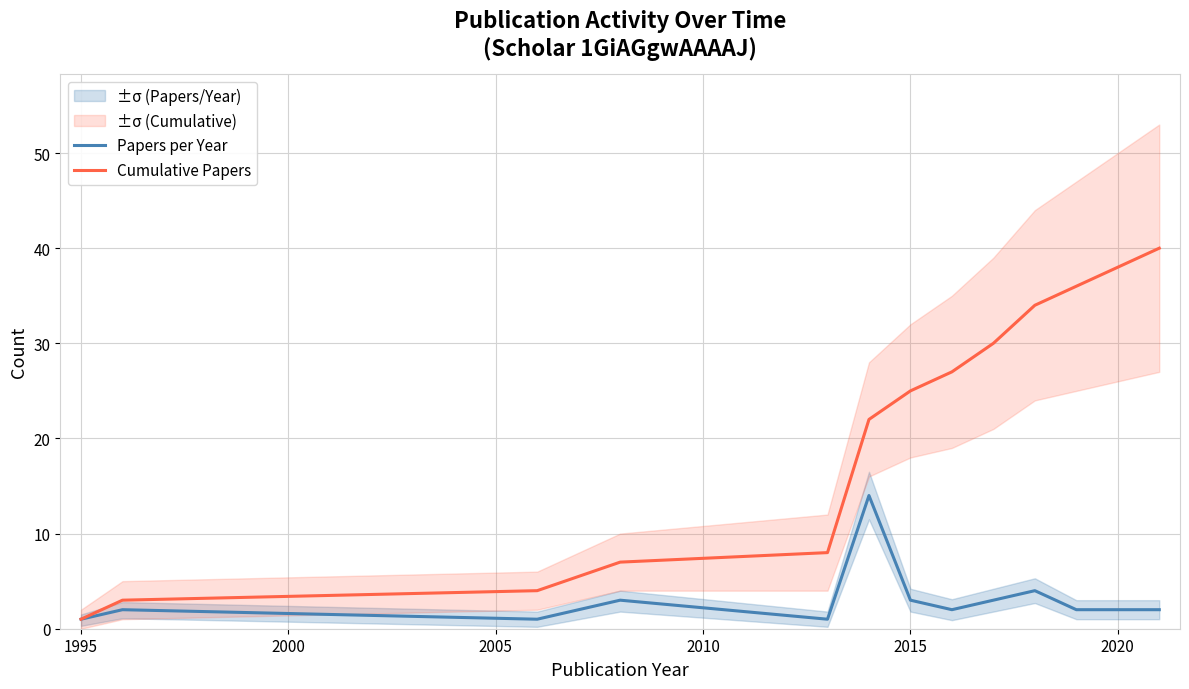

Reading right to left, what are all the values shown in this chart?

Papers per Year: 2	2	2	4	3	2	3	14	1	3	1	2	1
Cumulative Papers: 40	38	36	34	30	27	25	22	8	7	4	3	1